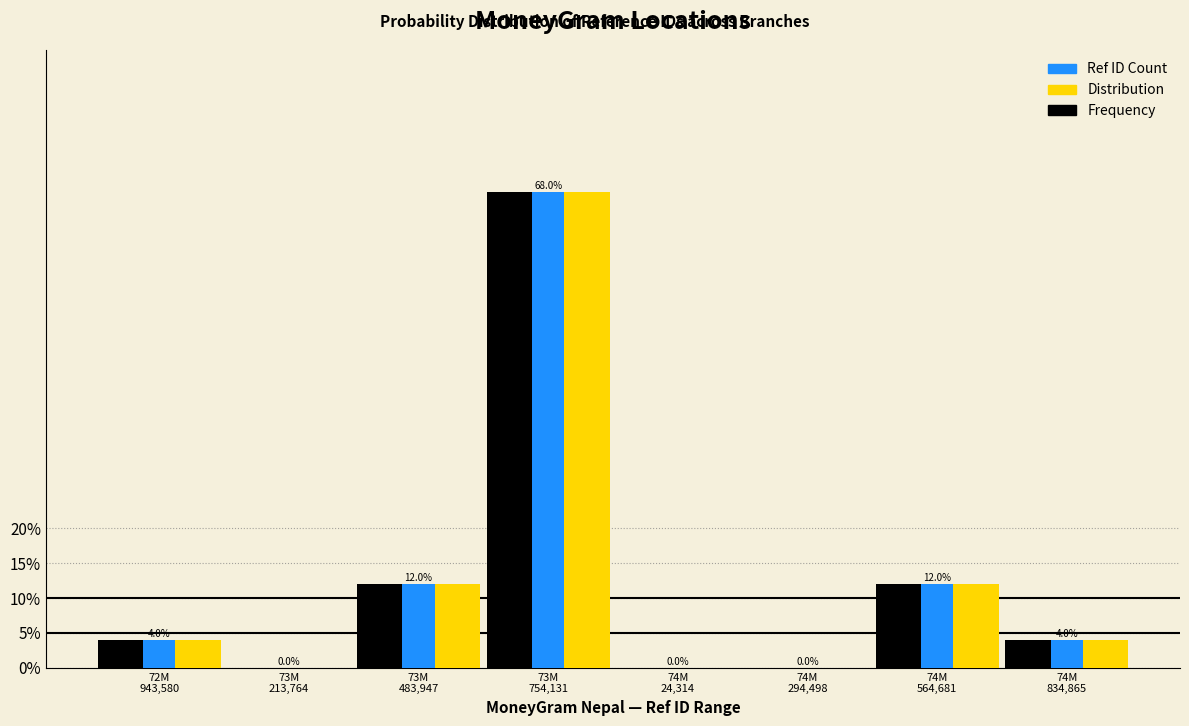

What are all the series names shown in the legend?

Ref ID Count, Distribution, Frequency